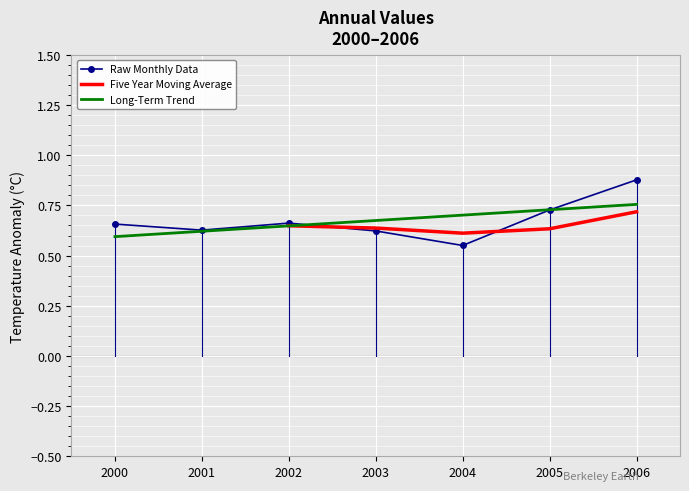

At which label does Raw Monthly Data reach its peak?

2006